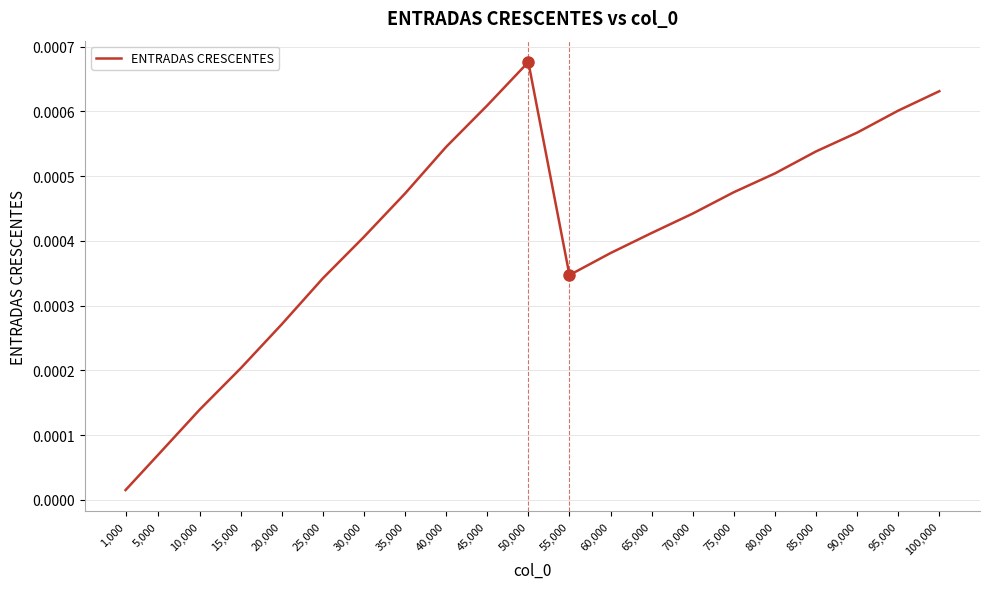

Where is the data nearest to the value 0?

1,000